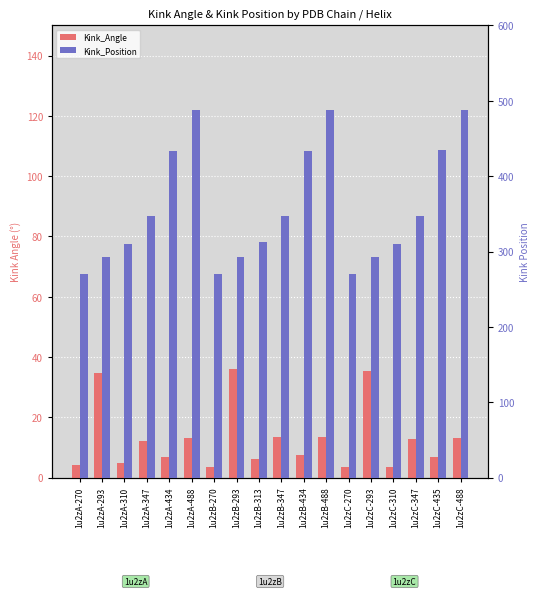

What are all the series names shown in the legend?

Kink_Angle, Kink_Position